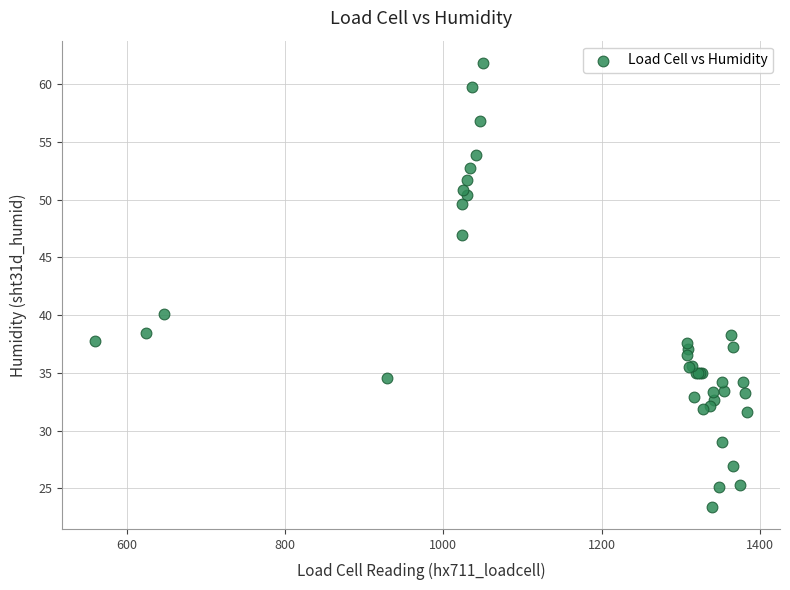

What Y value in the scatter plot is closest to 42?

40.1